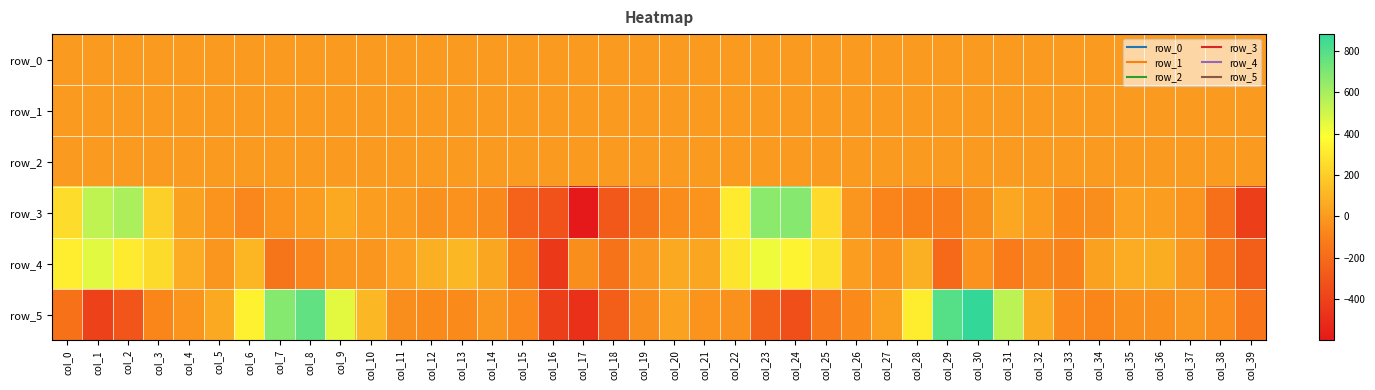

What is the greatest value displayed?

880.4